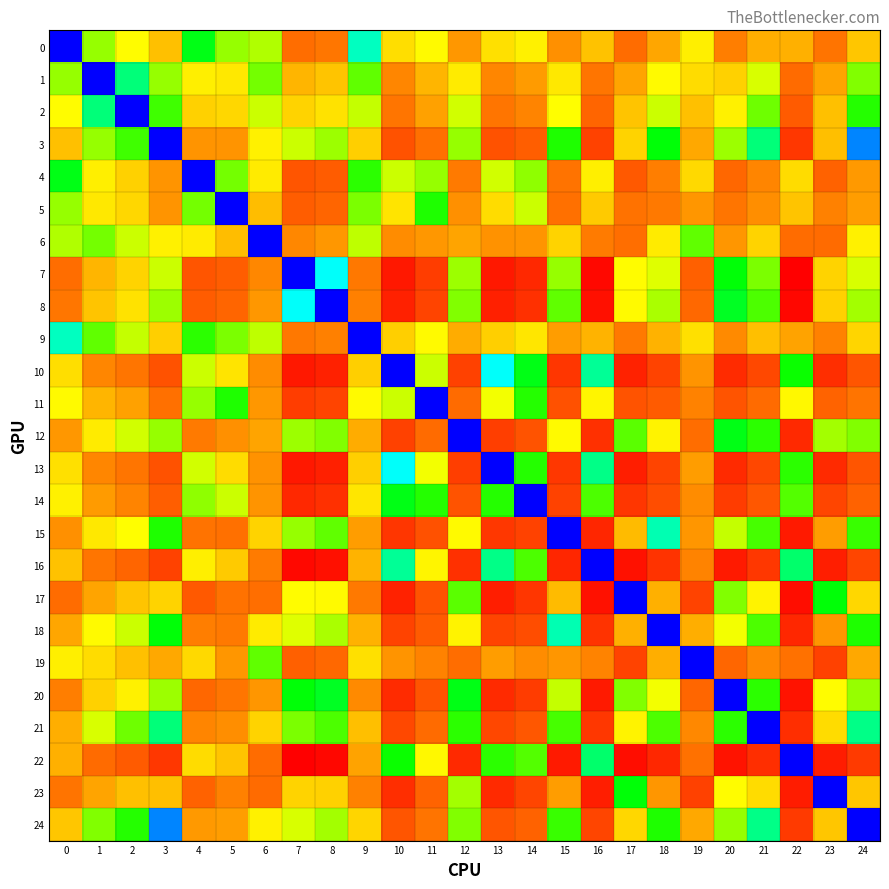

Rank the series by their maximum value, from lowest to highest.

9, 0, 6, 1, 5, 2, 4, 19, 11, 24, 3, 21, 12, 14, 18, 23, 15, 10, 13, 20, 17, 16, 8, 7, 22